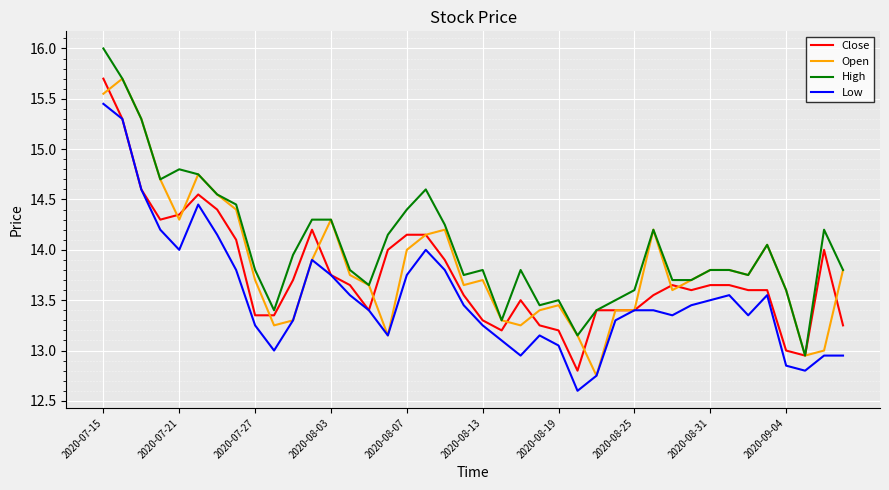

What is the minimum value shown in the chart?

12.6